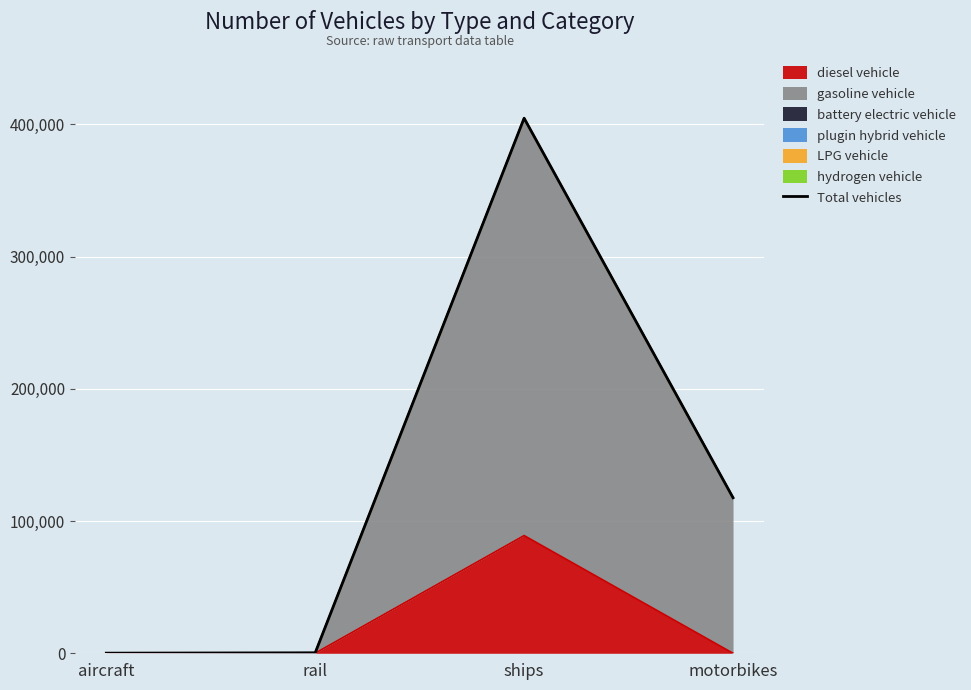

True or false: the data has more than 2 interior local peaks.

False